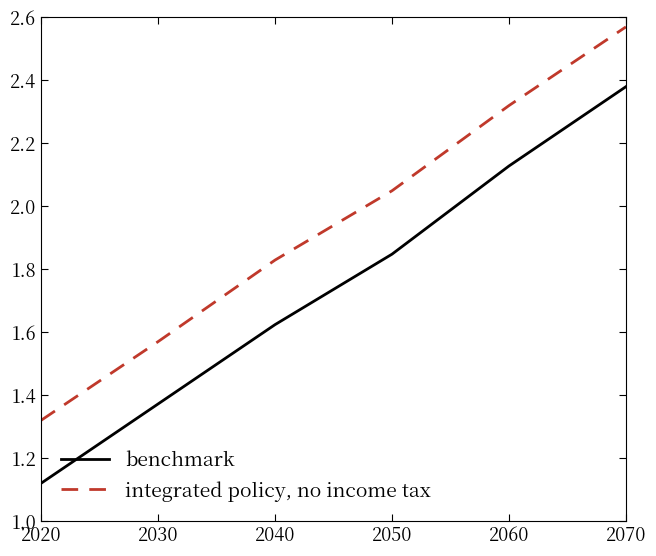

Is the value of benchmark at 2020 greater than the value of integrated policy, no income tax at 2060?

No